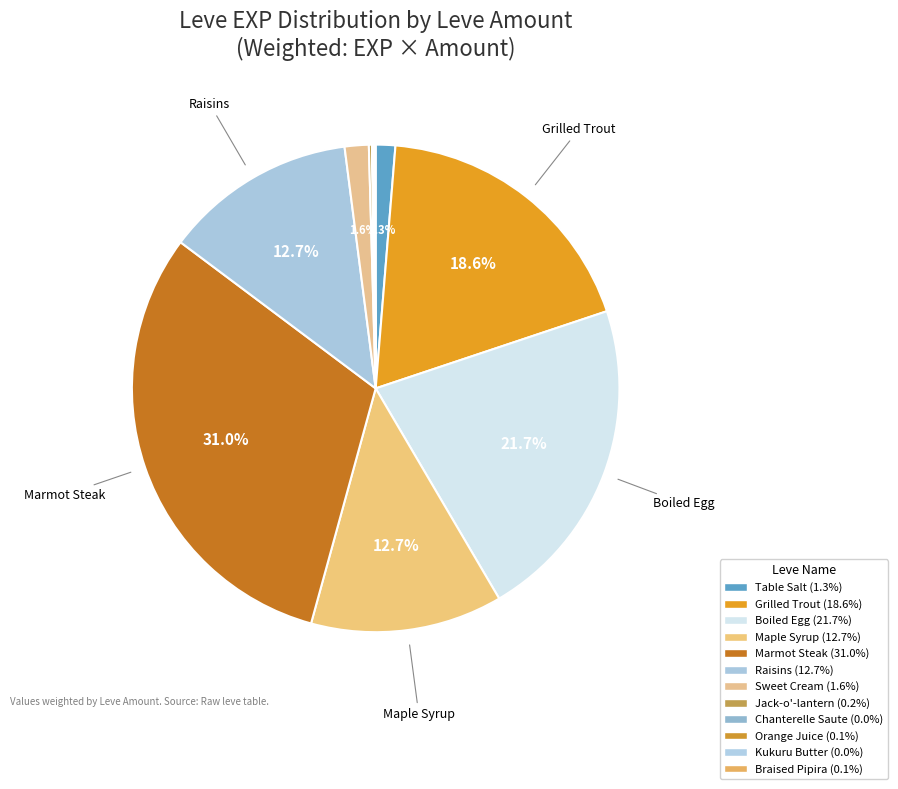

What is the change in value from Grilled Trout to Kukuru Butter?

-539